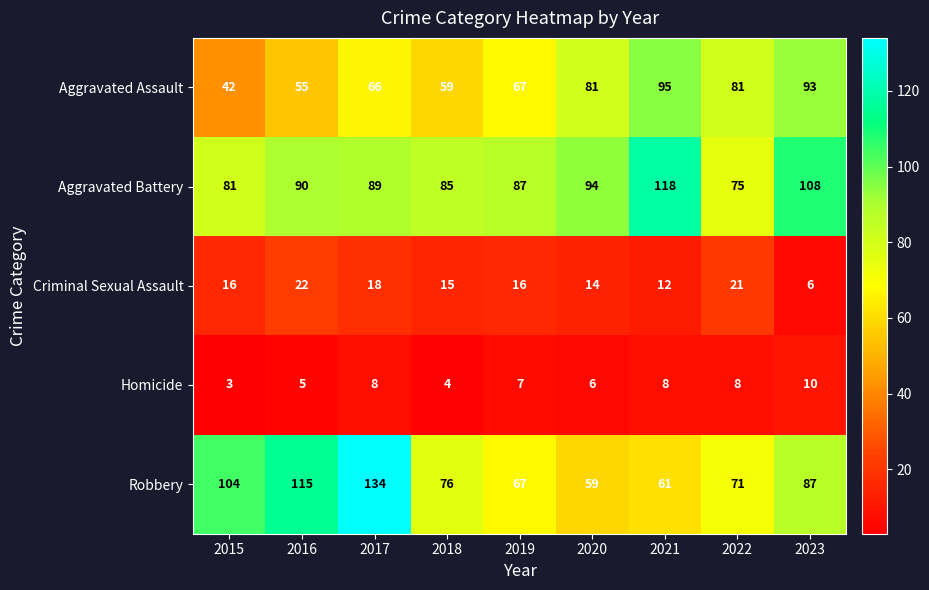

Is the value of Aggravated Assault at 2019 greater than the value of Aggravated Battery at 2015?

No